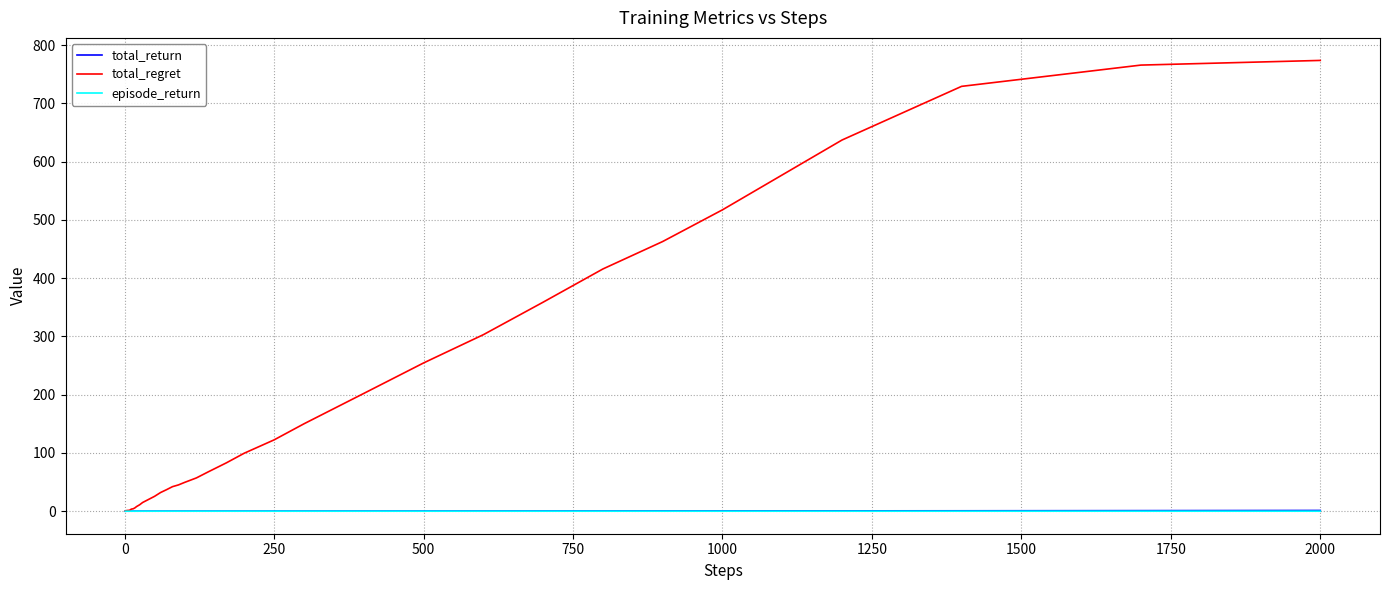

Which series has the largest total across all categories?

total_regret